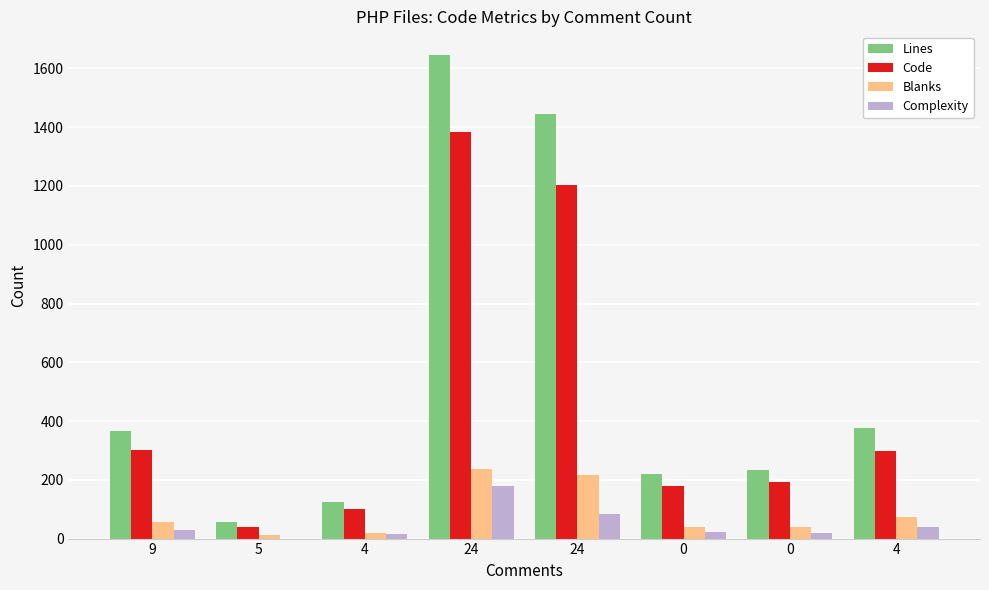

Which series has the largest range (max minus min)?

Lines